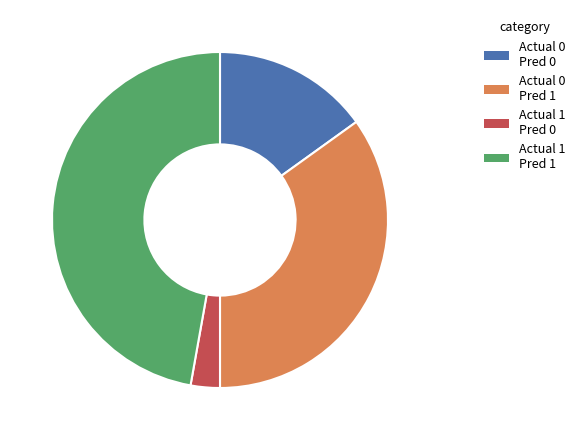

Does any single category account for the majority?

No